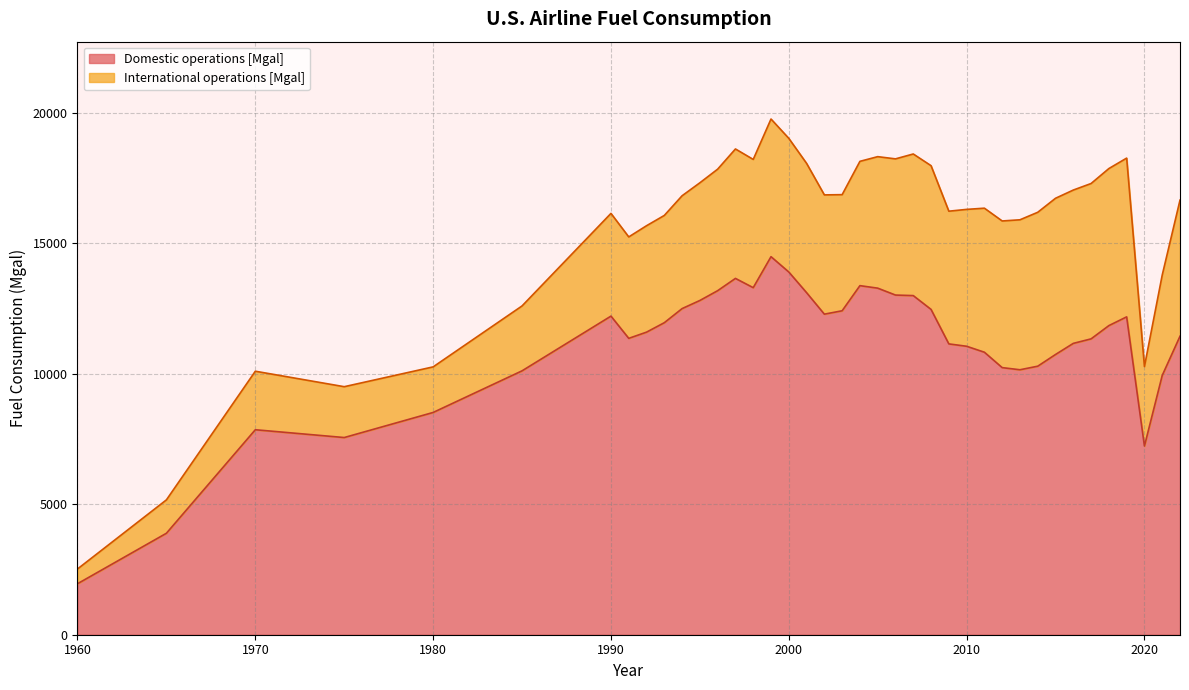

What is the sum of all values?

433457.3